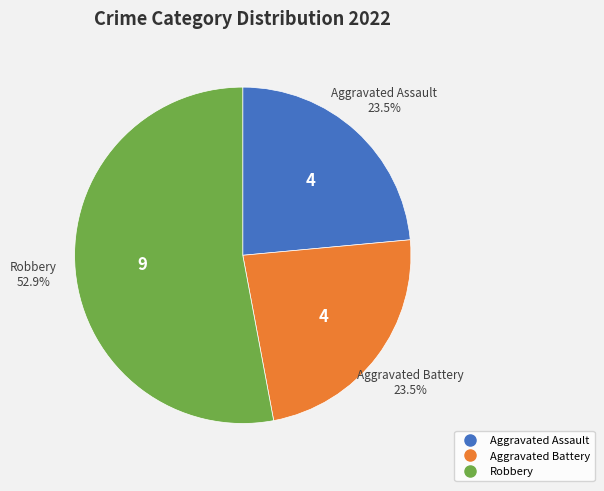

How many segments does this pie chart have?

3